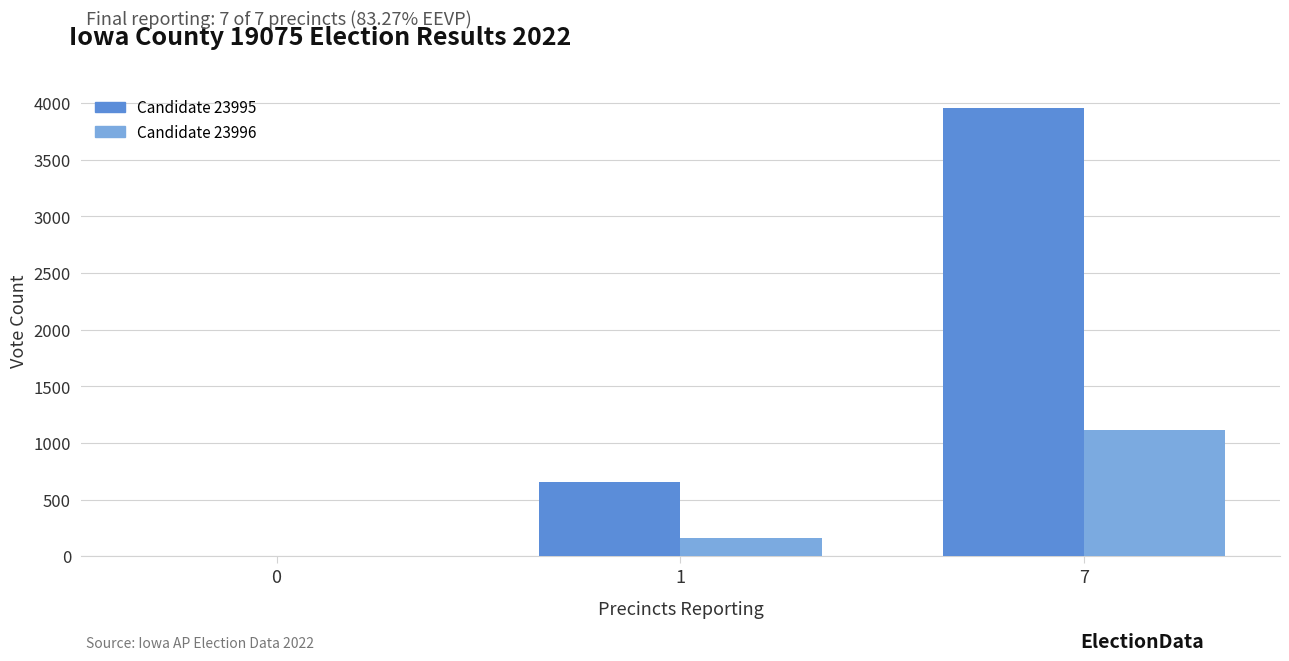

What is the greatest value displayed?

3957